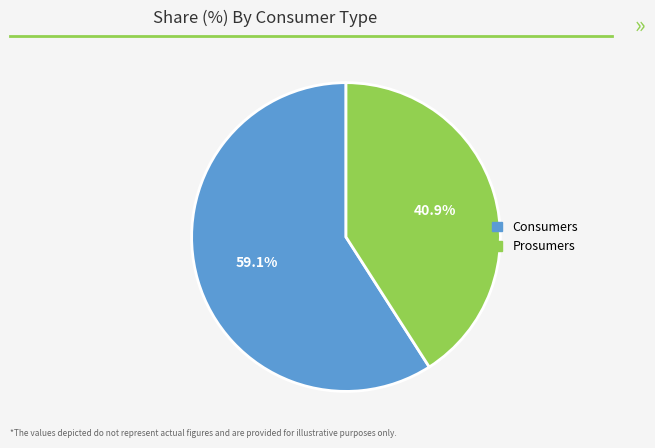

What percentage is the Prosumers slice, to the nearest percent?

41%